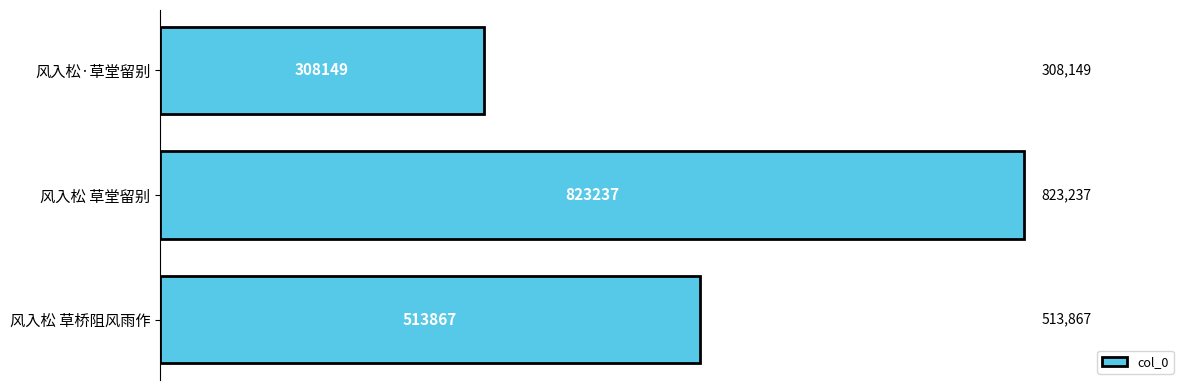

What is the difference between the values at 风入松 草桥阻风雨作 and 风入松 草堂留别?

309370